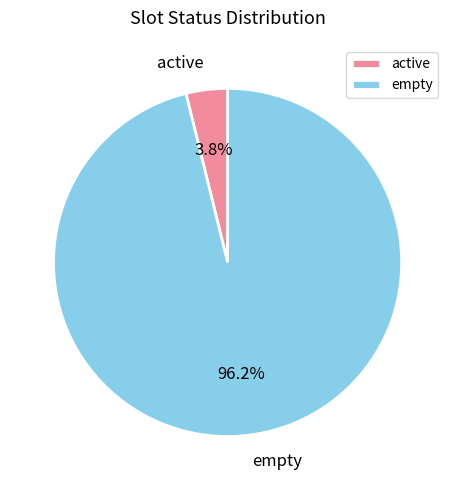

What percentage is the empty slice, to the nearest percent?

96%